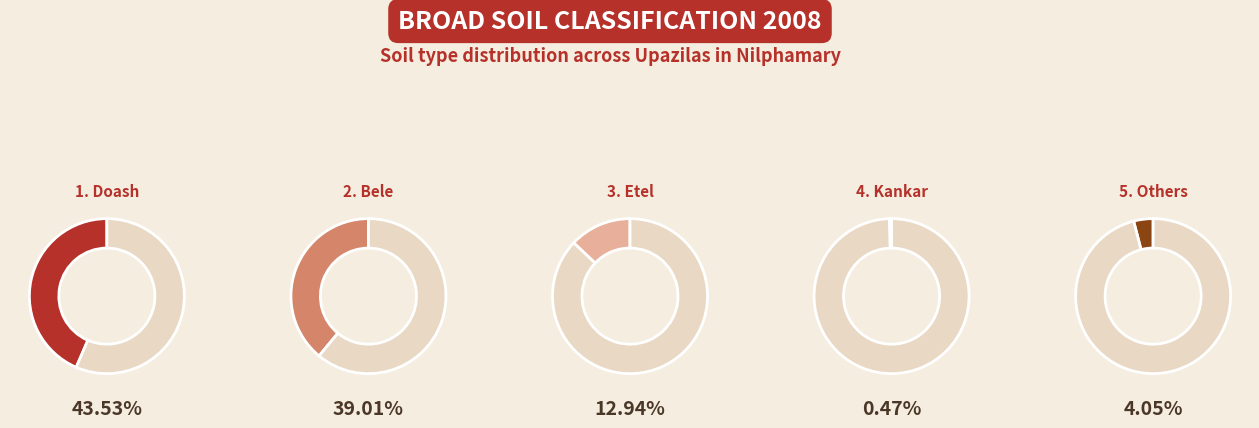

Does Etel account for over 50% of the chart?

No